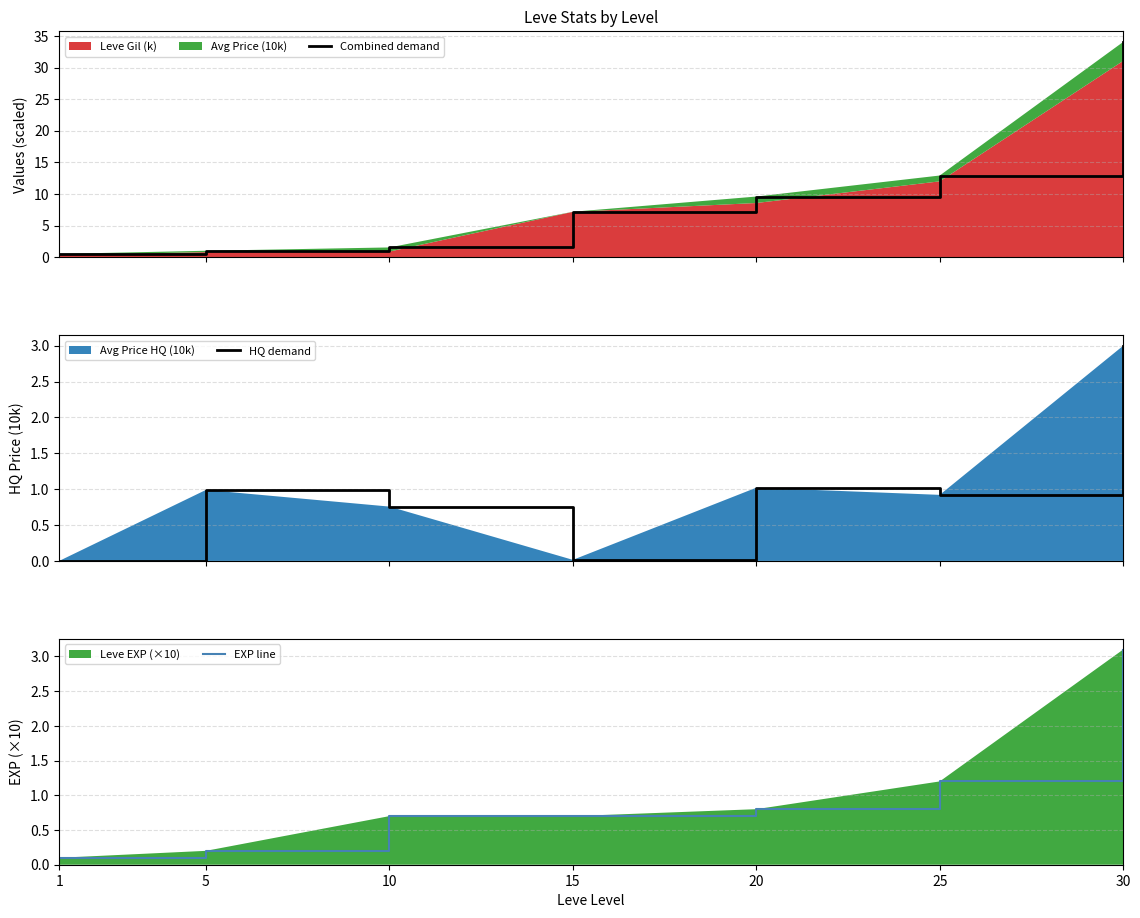

Reading left to right, transcribe all the data shown in this chart.

Combined demand: 0.5	1.0	1.5	7.2	9.6	12.9	34.1
HQ demand: 0.0	1.0	0.8	0.0	1.0	0.9	3.0
EXP line: 0.1	0.2	0.7	0.7	0.8	1.2	3.1